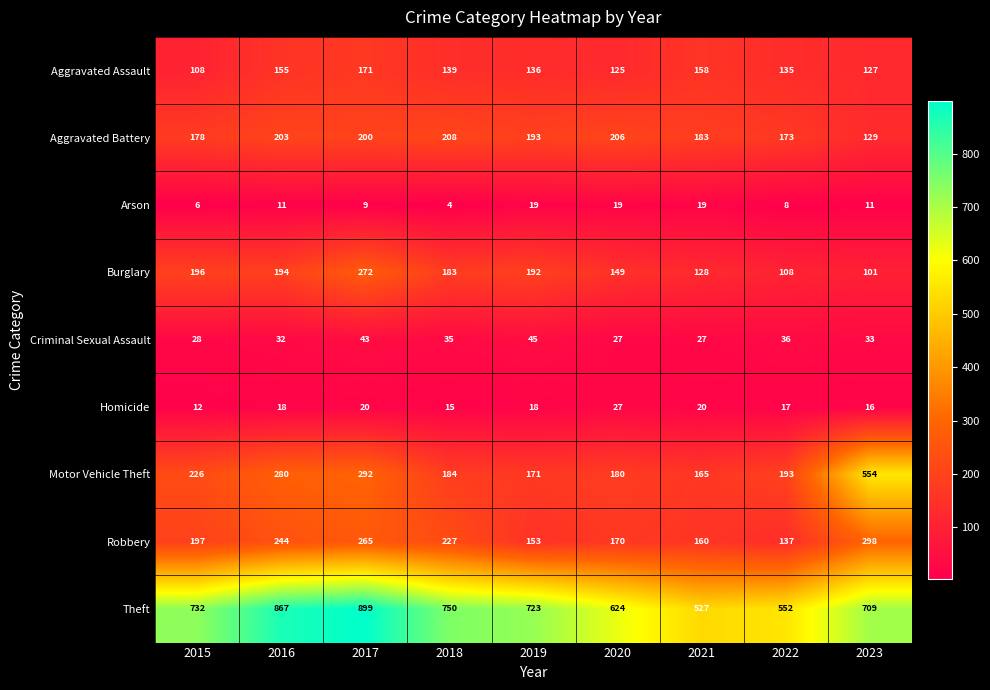

Which label corresponds to the largest value in the chart?

2017